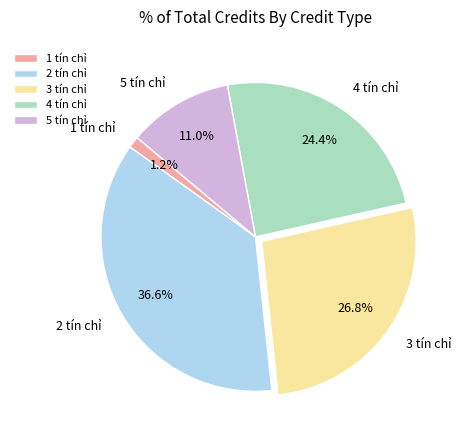

What is the total percentage of 1 tín chỉ and 5 tín chỉ?

12.2%